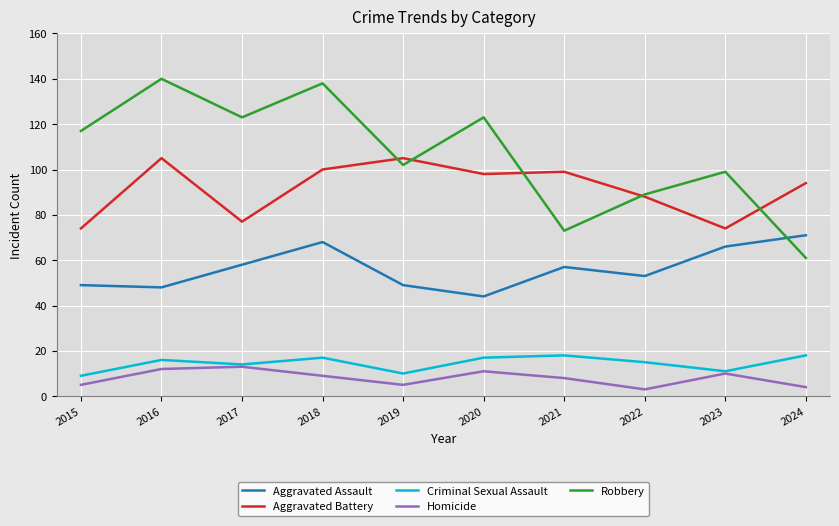

Read the Criminal Sexual Assault value at 2021.

18